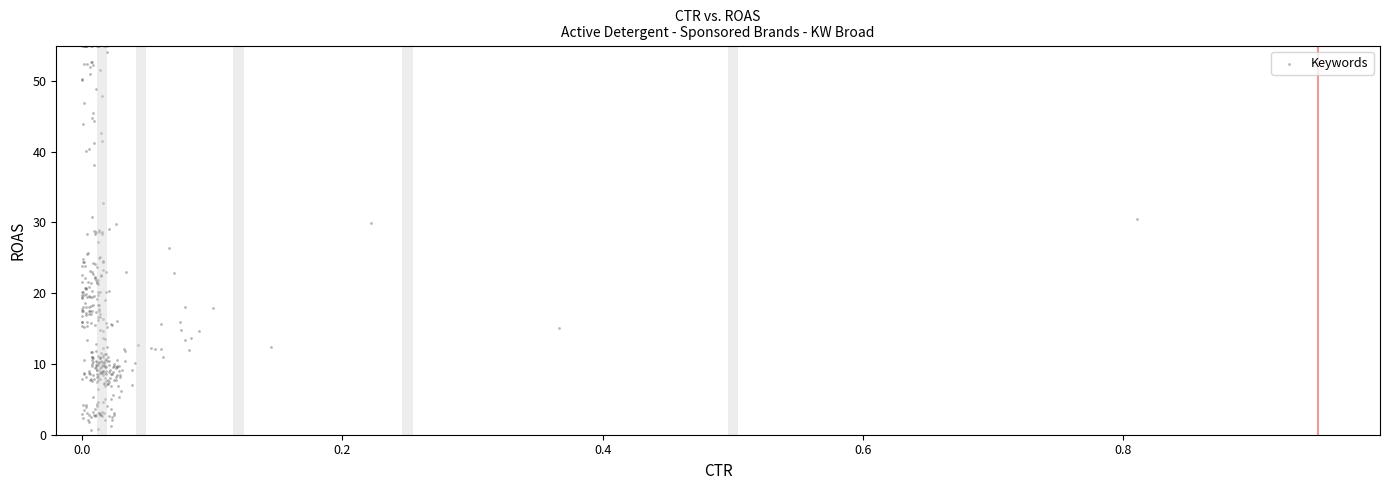

What is the range of Y values (max minus min)?

54.3